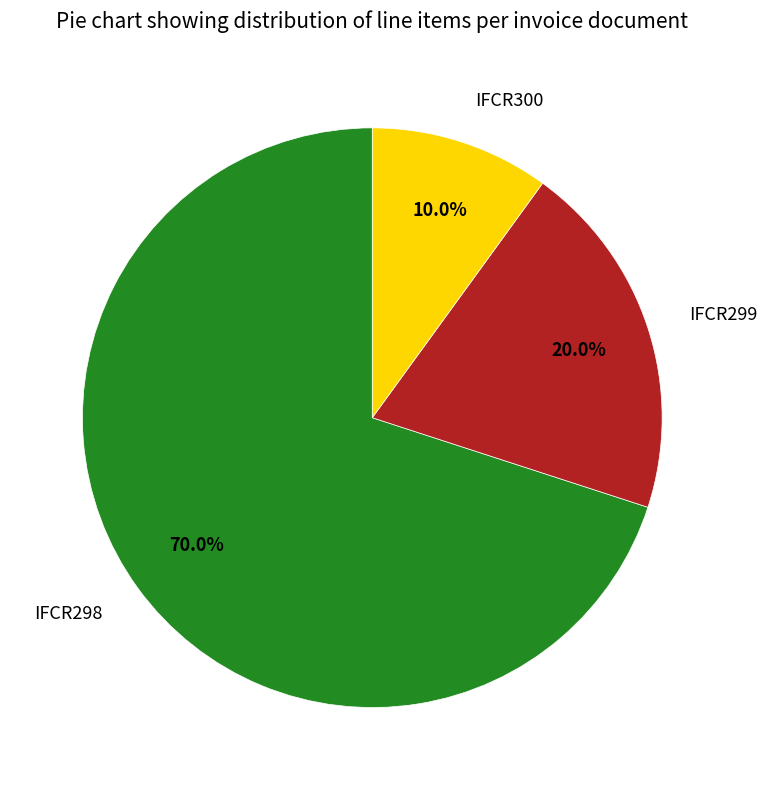

How much of the chart is everything except IFCR298?

30.0%